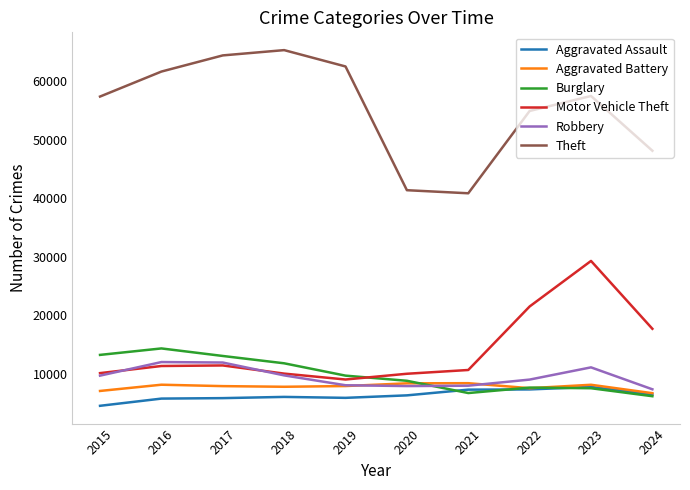

True or false: Theft and Aggravated Assault cross at least once.

False